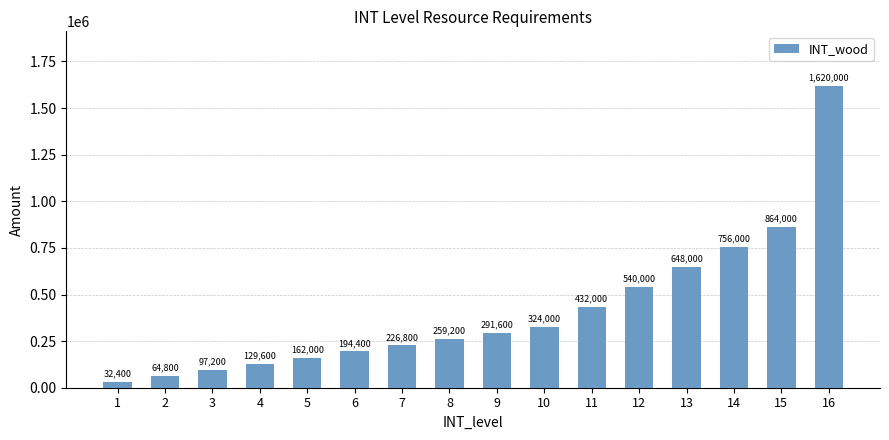

Rank the categories by value from lowest to highest.

1, 2, 3, 4, 5, 6, 7, 8, 9, 10, 11, 12, 13, 14, 15, 16